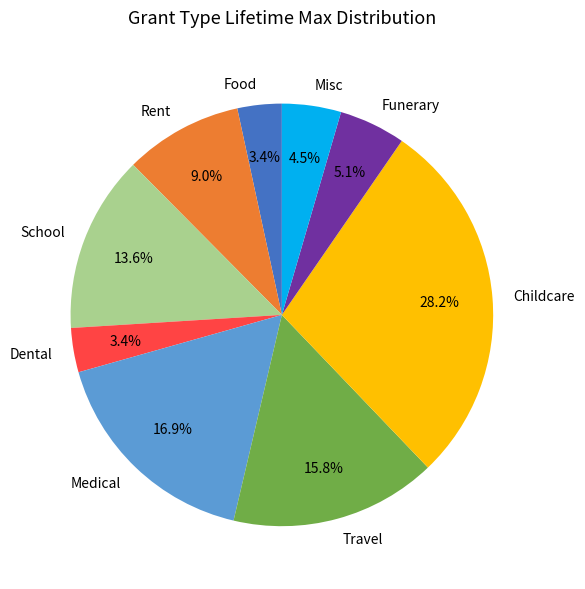

What is the total percentage of Rent and Dental?

12.4%